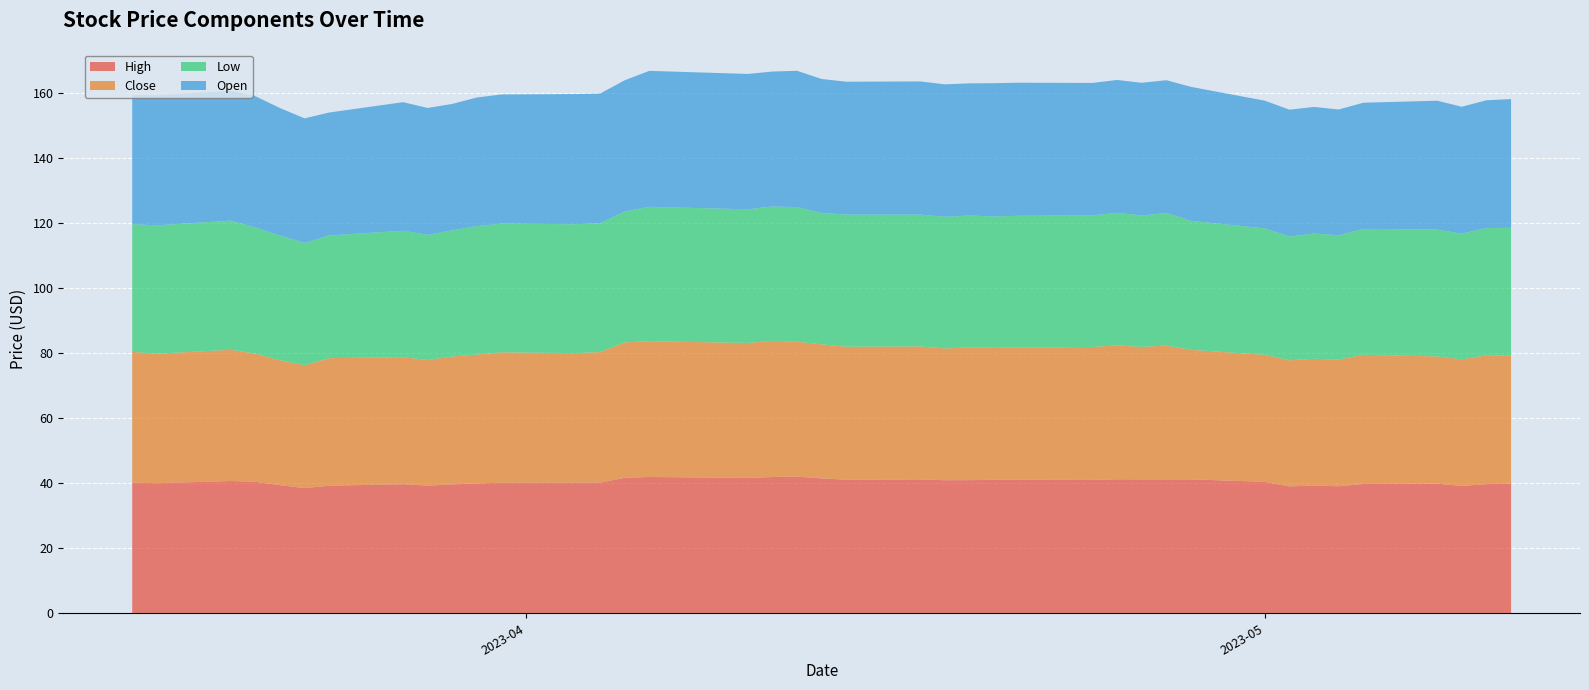

Reading left to right, list all the values displayed in this chart.

High: 40.2	40.0	40.6	40.4	39.4	38.5	39.2	39.6	39.2	39.6	39.9	40.1	40.1	40.1	41.6	41.9	41.6	41.9	42.0	41.4	41.0	41.1	40.9	40.9	41.0	41.0	41.0	41.2	41.1	41.1	41.1	40.4	39.0	39.2	39.0	39.7	39.8	39.1	39.7	39.8
Close: 40.1	39.8	40.3	39.4	38.4	37.8	39.2	39.0	38.6	39.3	39.6	40.1	39.8	40.1	41.6	41.7	41.5	41.9	41.5	41.2	40.8	40.9	40.5	40.8	40.5	40.6	40.9	41.1	40.7	41.1	39.8	39.0	38.8	38.9	38.9	39.7	39.1	38.9	39.6	39.4
Low: 39.2	39.4	39.7	38.8	38.3	37.6	37.7	38.9	38.4	38.8	39.5	39.6	39.6	39.6	40.2	41.3	41.1	41.3	41.4	40.4	40.6	40.5	40.5	40.5	40.4	40.5	40.4	40.7	40.4	40.7	39.6	38.8	38.0	38.5	38.2	38.7	39.0	38.6	39.1	39.2
Open: 39.7	40.0	39.9	40.3	39.2	38.3	37.8	39.5	39.0	38.9	39.5	39.7	40.0	39.8	40.3	41.8	41.6	41.5	41.9	41.1	40.8	40.9	40.7	40.6	40.9	40.9	40.7	40.8	40.8	40.8	41.1	39.2	39.0	38.9	38.6	38.8	39.6	39.0	39.3	39.5